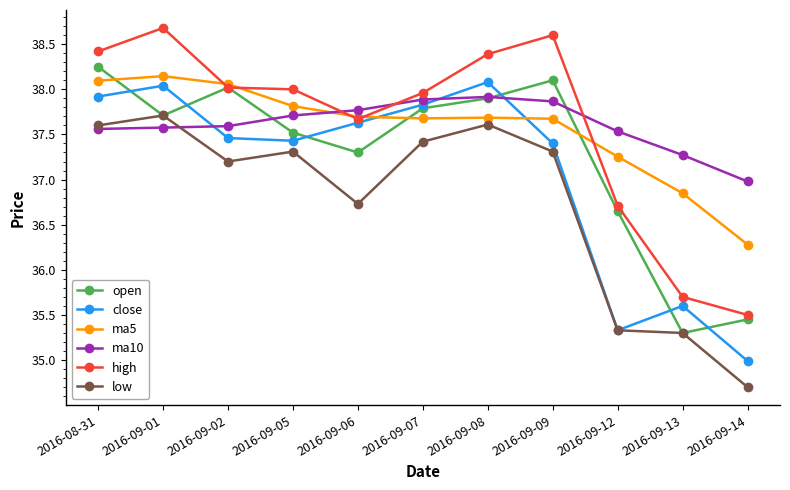

Is it true that open equals 35.5 at 2016-09-14?

True